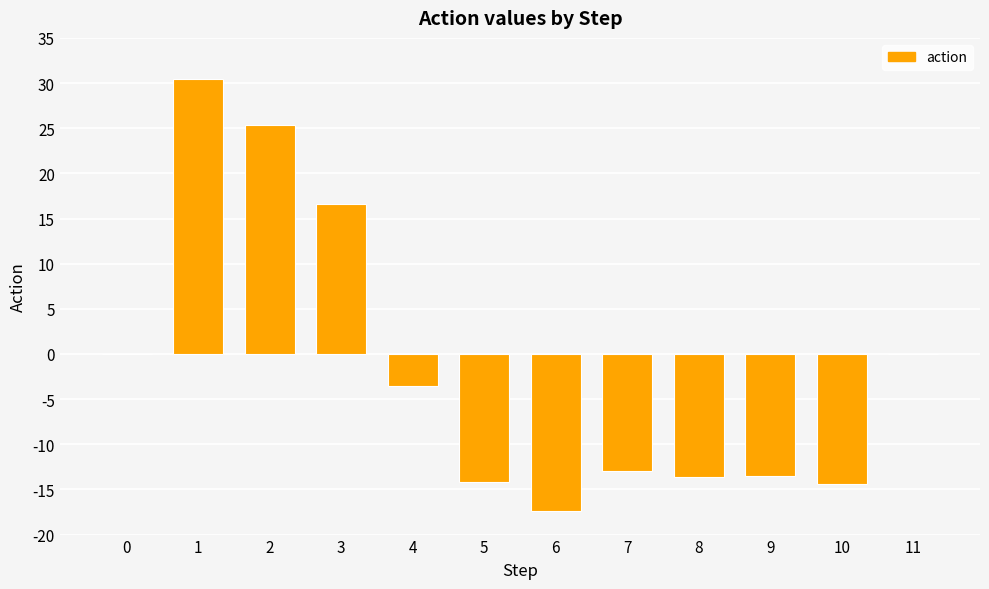

Is it true that the value at 7 is -12.9?

True